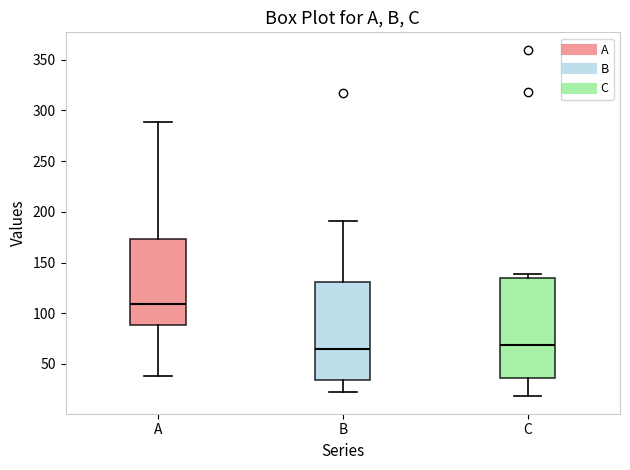

Where is the lower edge of the box for B on the y-axis? The values are not printed on the chart, so give them approximately, as read against the axis.

35